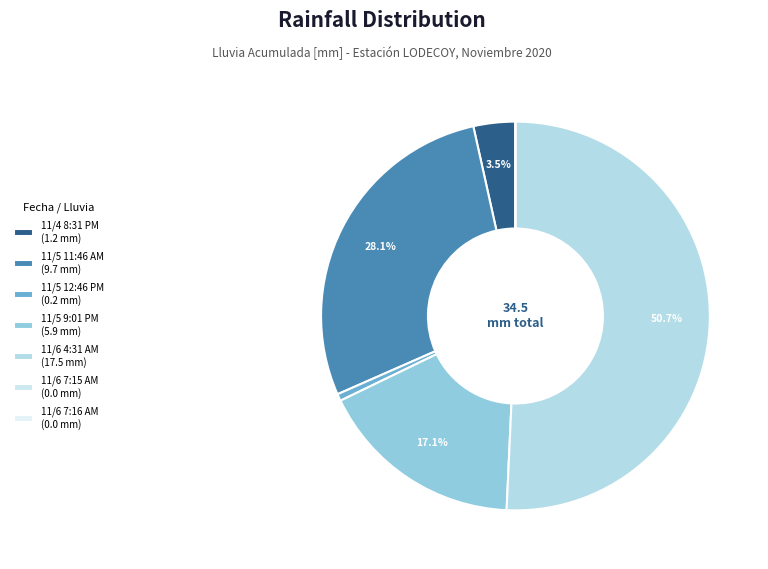

Is it true that 11/5 11:46 AM is 28% of the pie?

True